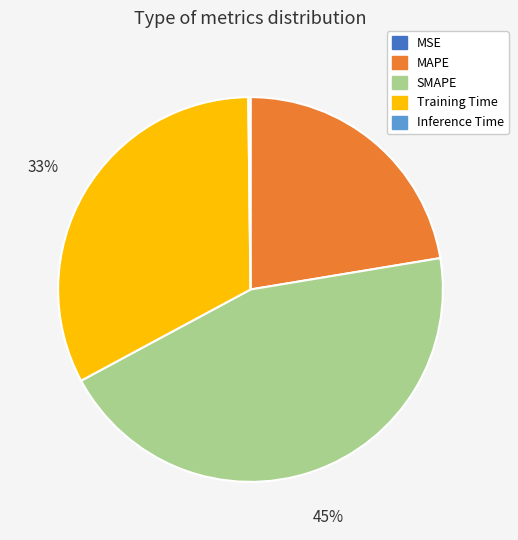

What is the largest slice in the pie chart?

SMAPE